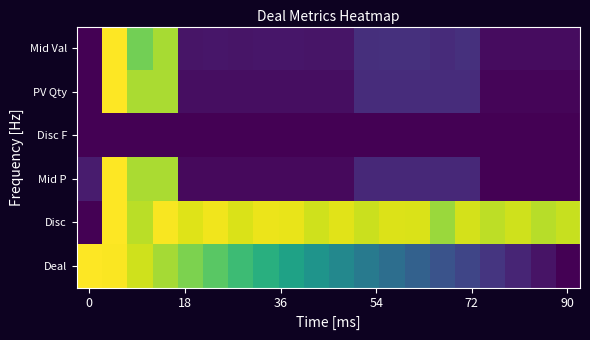

Which series has the largest total across all categories?

Disc